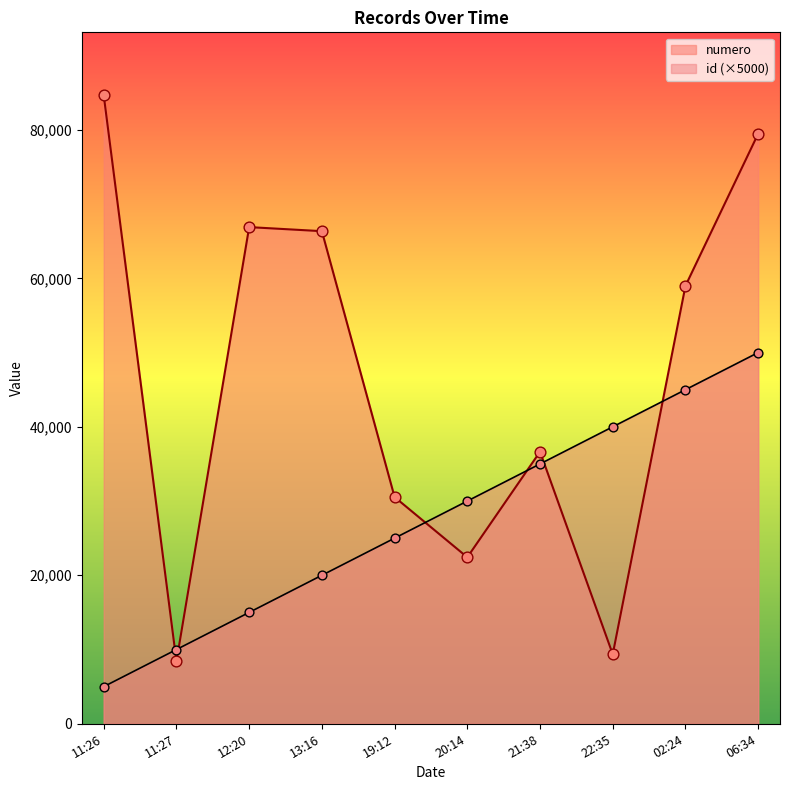

What is the total value across all series at 06:34?

129481